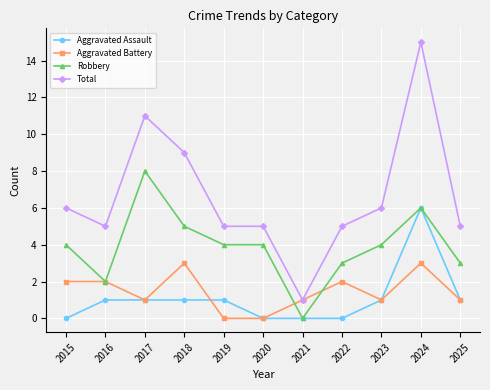

Reading left to right, list all the values displayed in this chart.

Aggravated Assault: 2015=0	2016=1	2017=1	2018=1	2019=1	2020=0	2021=0	2022=0	2023=1	2024=6	2025=1
Aggravated Battery: 2015=2	2016=2	2017=1	2018=3	2019=0	2020=0	2021=1	2022=2	2023=1	2024=3	2025=1
Robbery: 2015=4	2016=2	2017=8	2018=5	2019=4	2020=4	2021=0	2022=3	2023=4	2024=6	2025=3
Total: 2015=6	2016=5	2017=11	2018=9	2019=5	2020=5	2021=1	2022=5	2023=6	2024=15	2025=5